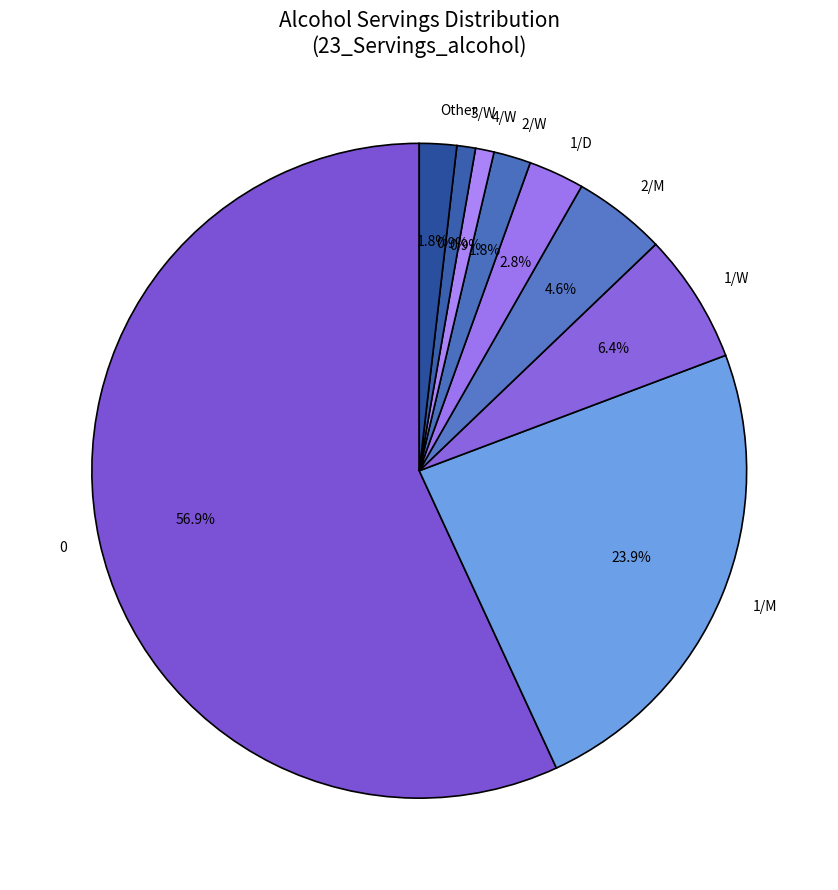

Does 0 account for over 50% of the chart?

Yes